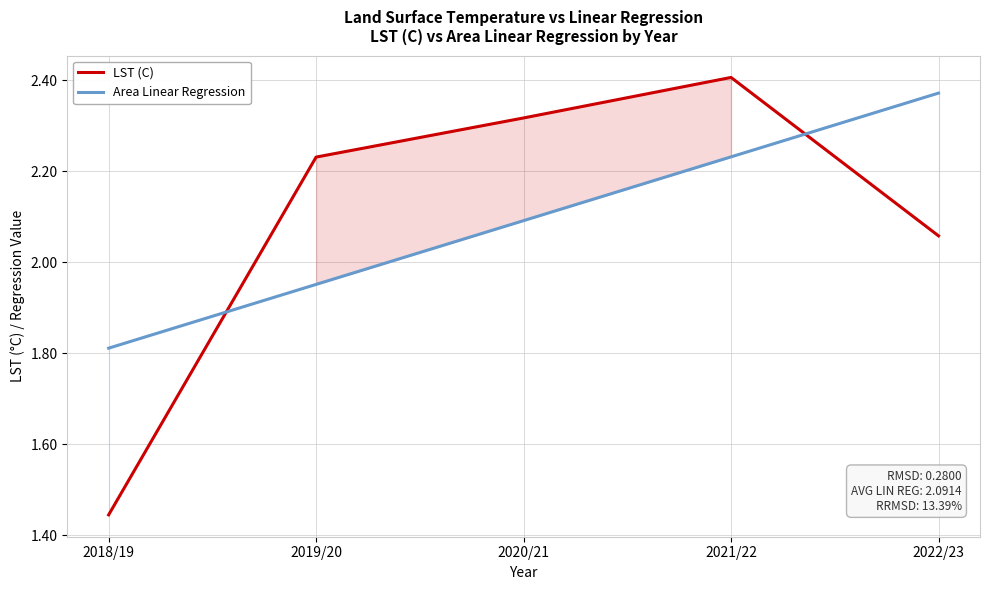

What is the difference between the maximum and minimum values in the LST (C) series?

1.0